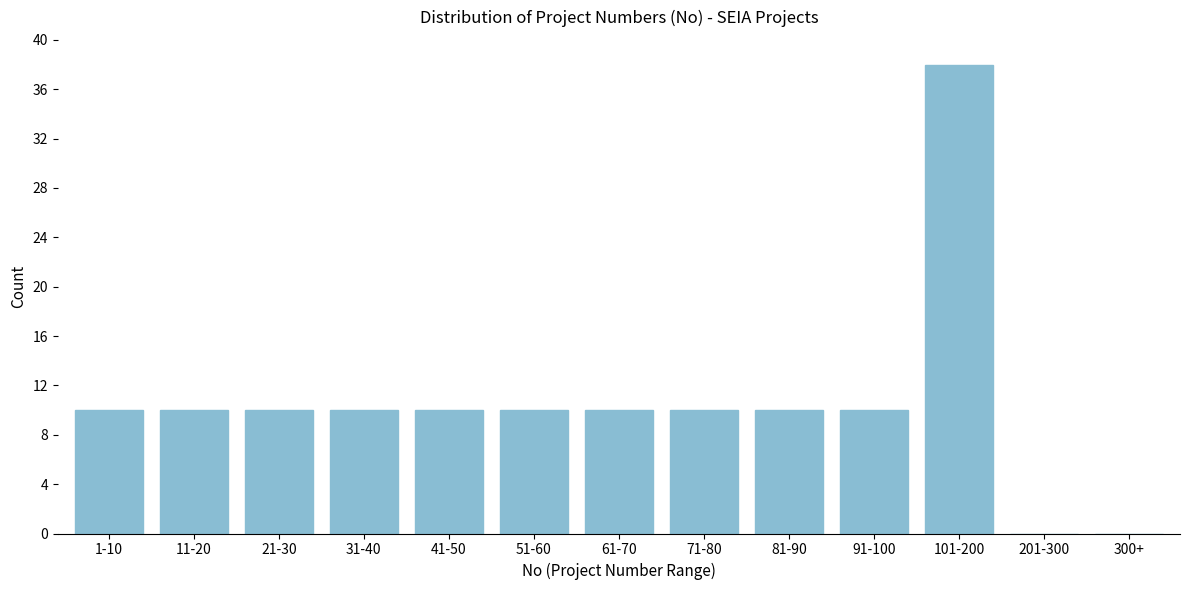

Which has a higher value, 201-300 or 11-20?

11-20